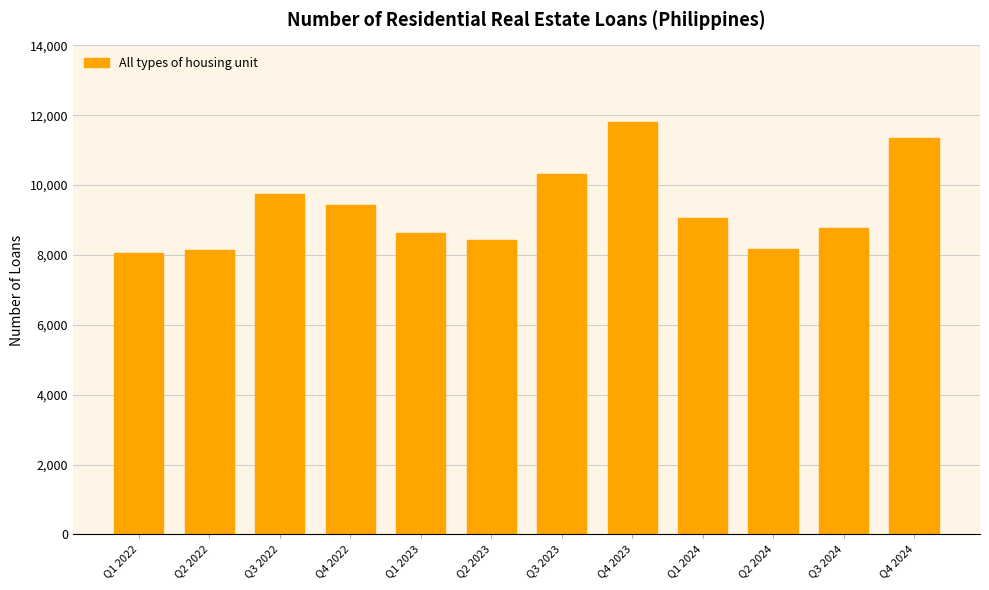

At which category does the chart reach its peak across all series?

Q4 2023